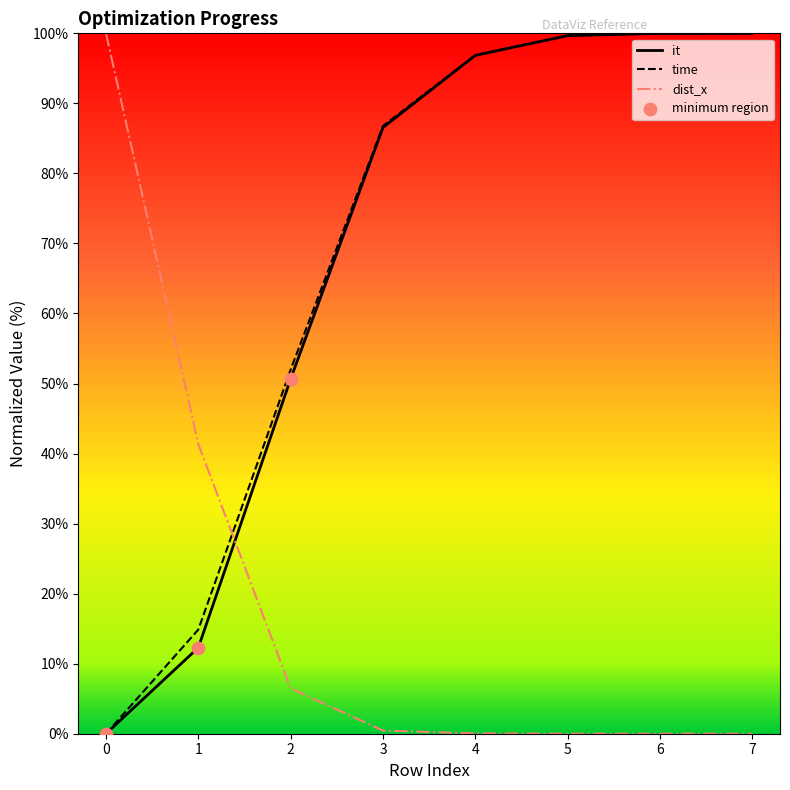

Which series reaches the minimum Y coordinate?

it